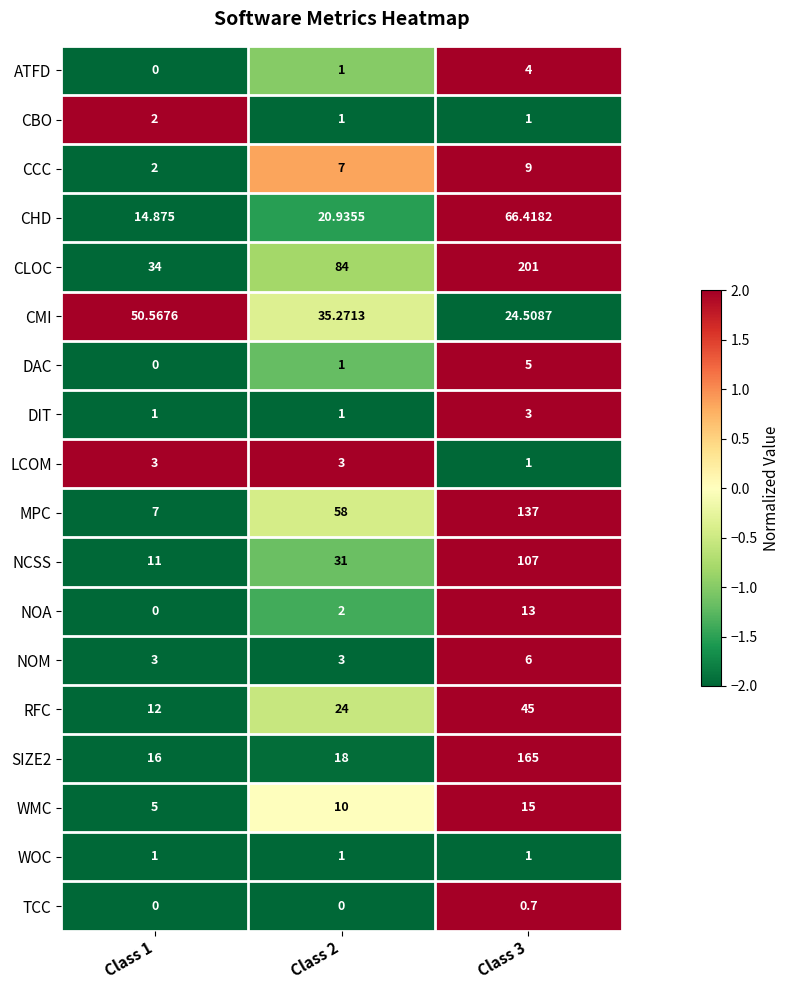

Count the number of data series in this chart.

18